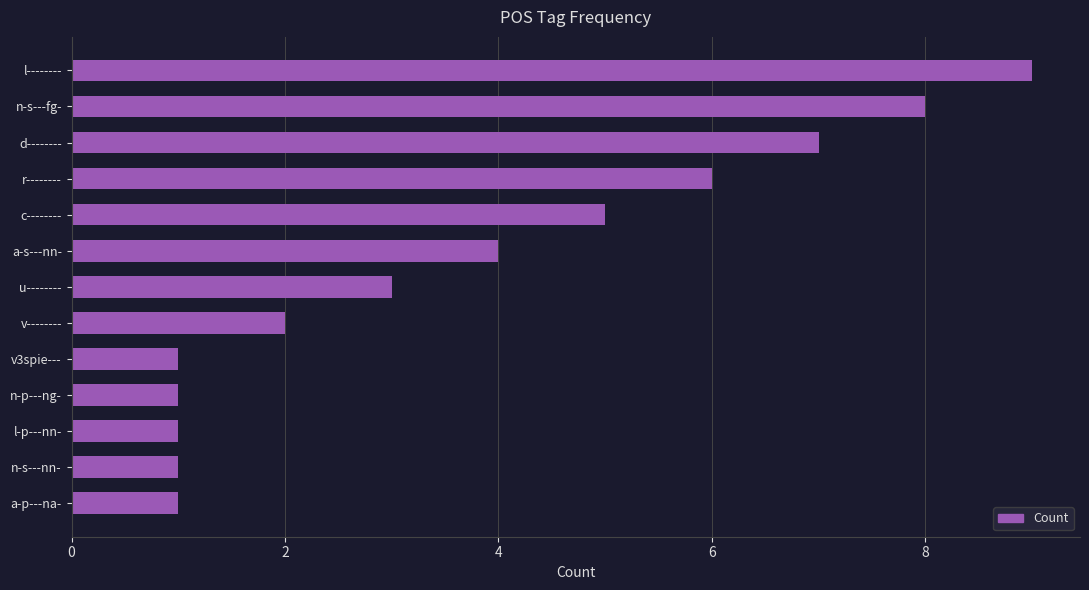

Read the value at u--------.

3